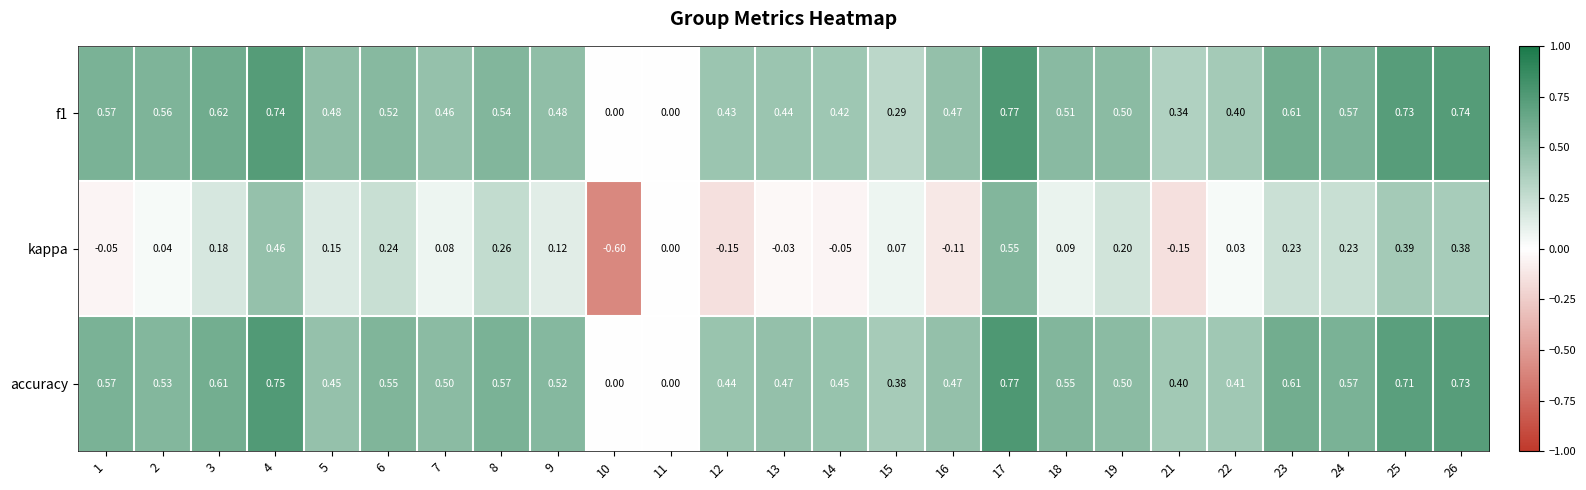

Which series has the largest total across all categories?

accuracy